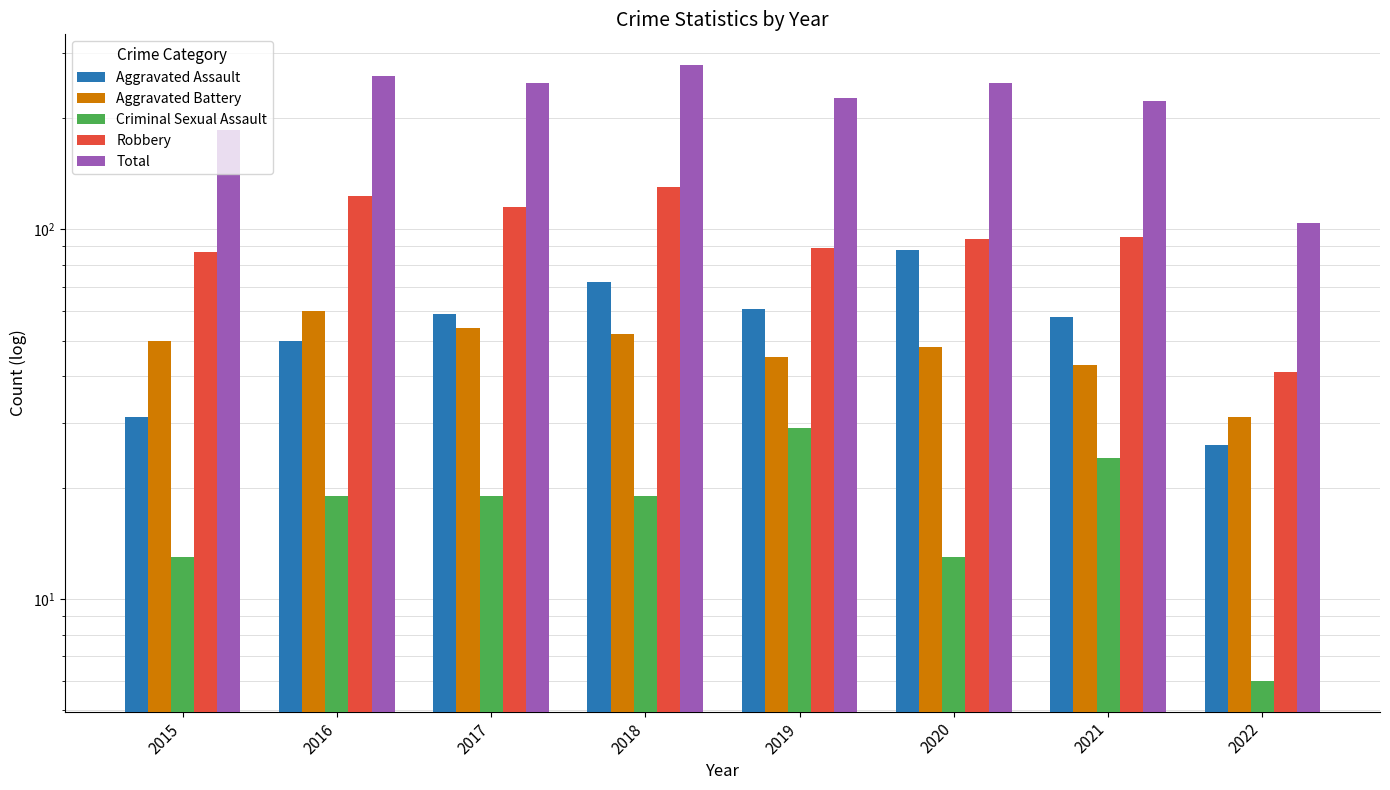

At which category is the sum across all series the highest?

2018